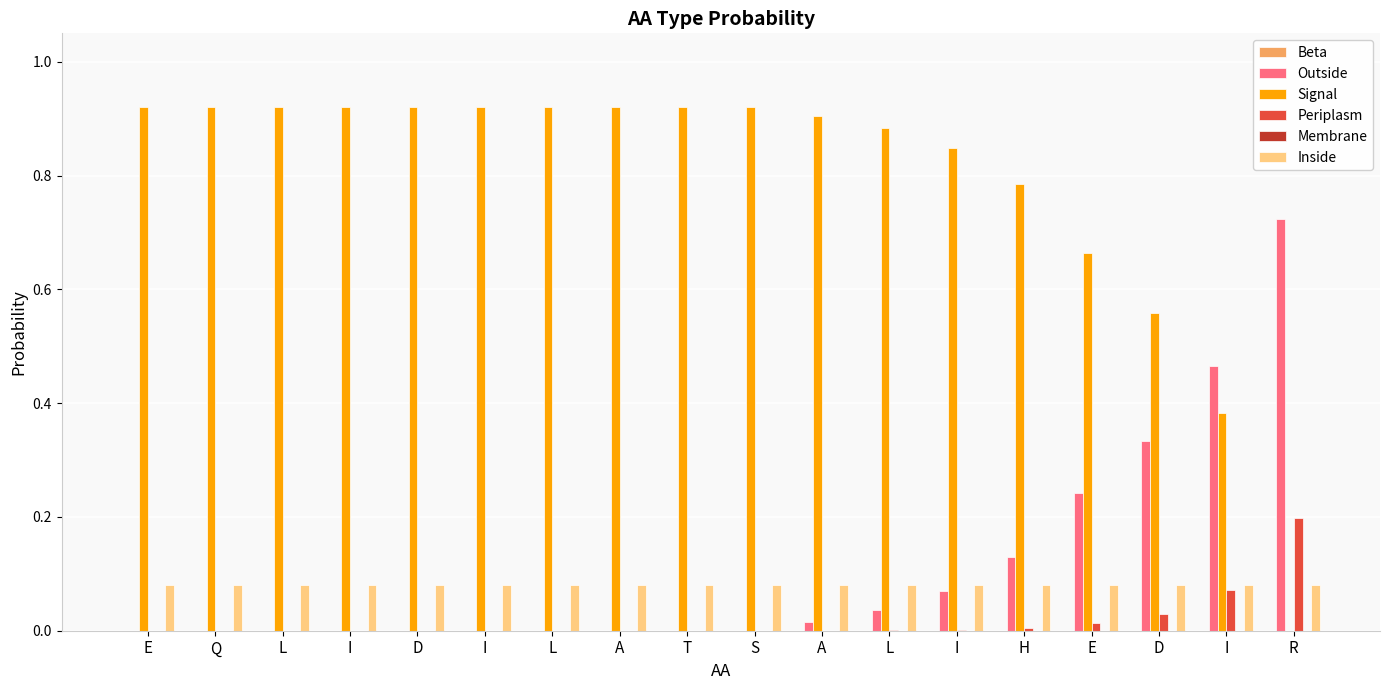

How many groups of bars are there?

18